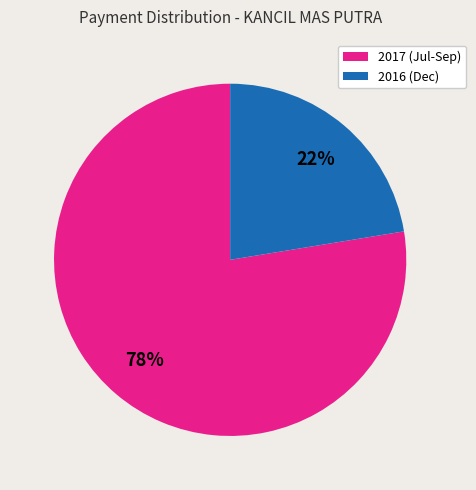

To the nearest percent, what is the average slice percentage?

50%